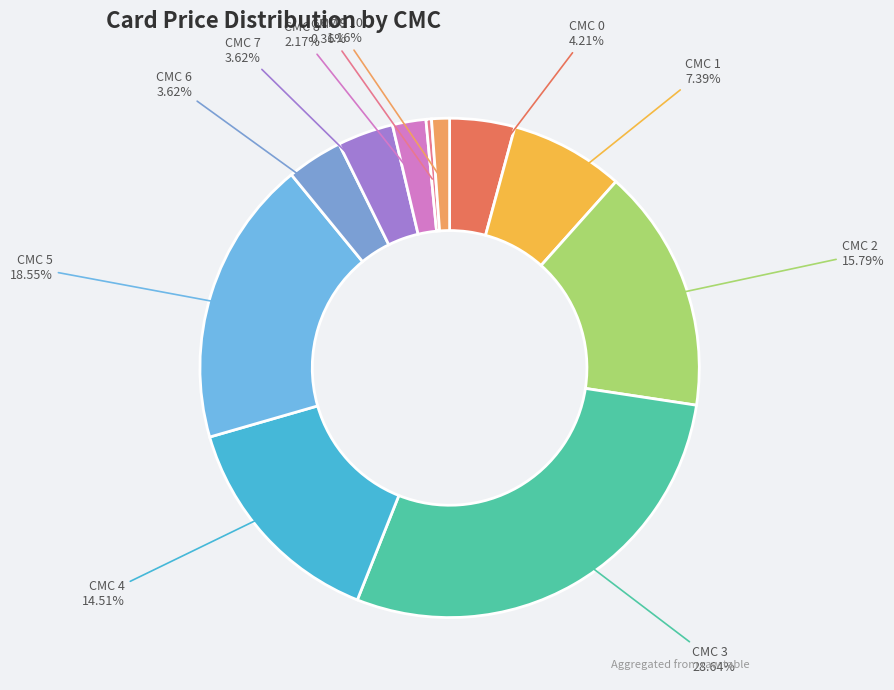

How many slices are in this pie chart?

11